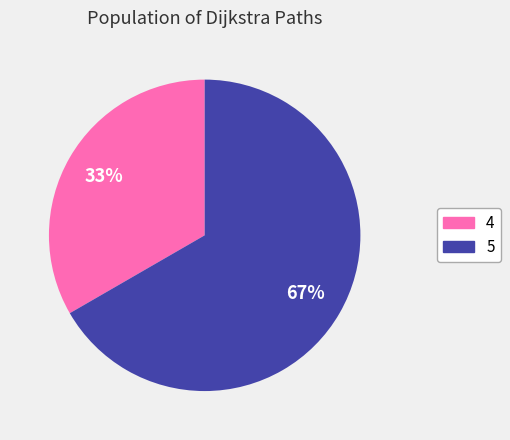

True or false: 5 accounts for 59% of the total.

False